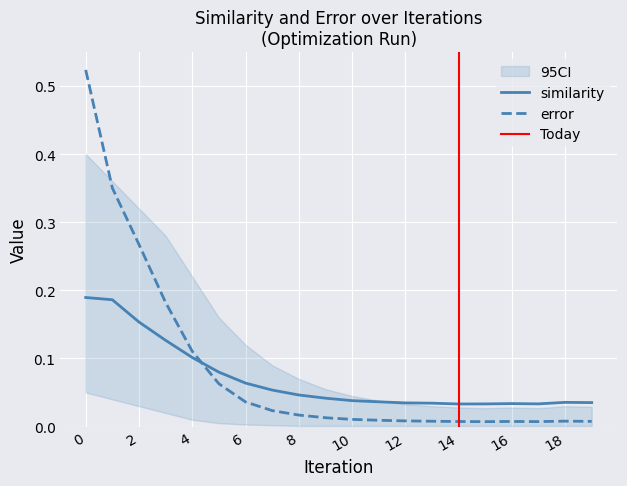

What is the difference between the maximum and minimum values in the similarity series?

0.2